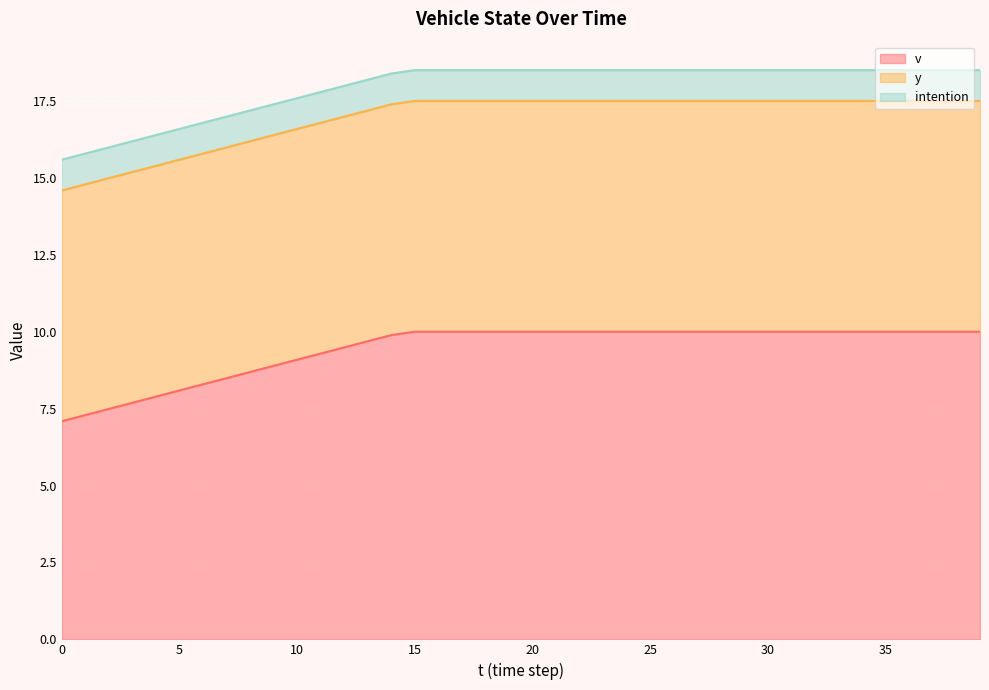

Which has a higher value, 28 or 22?

28